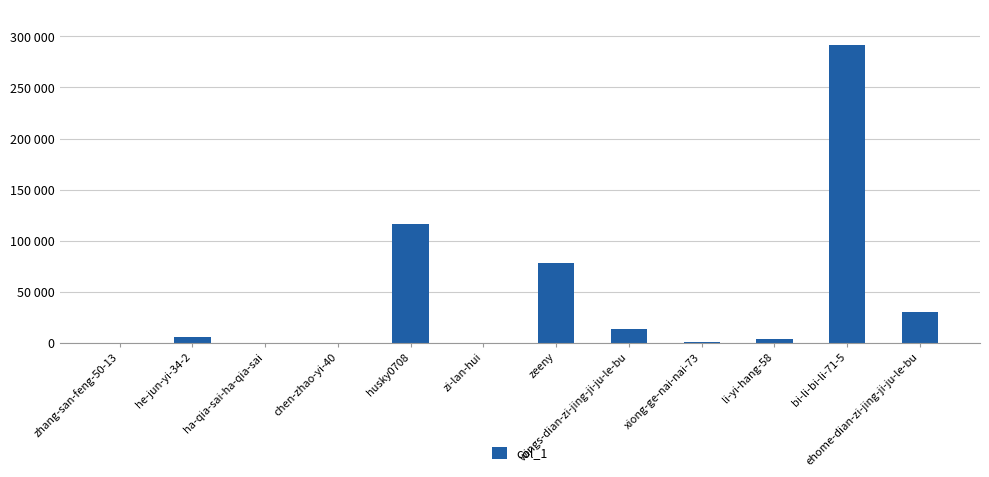

Are the bars horizontal?

No